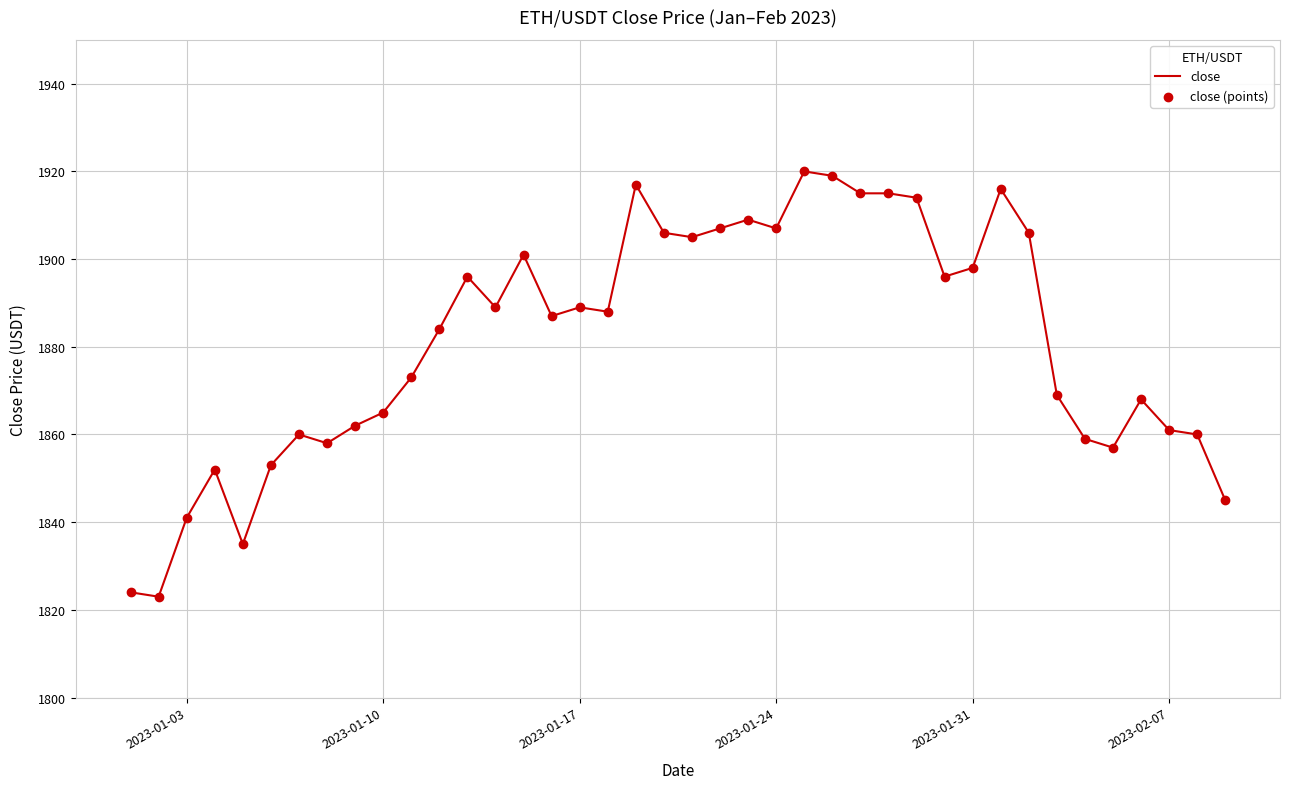

What is the difference between the maximum and minimum values?

97